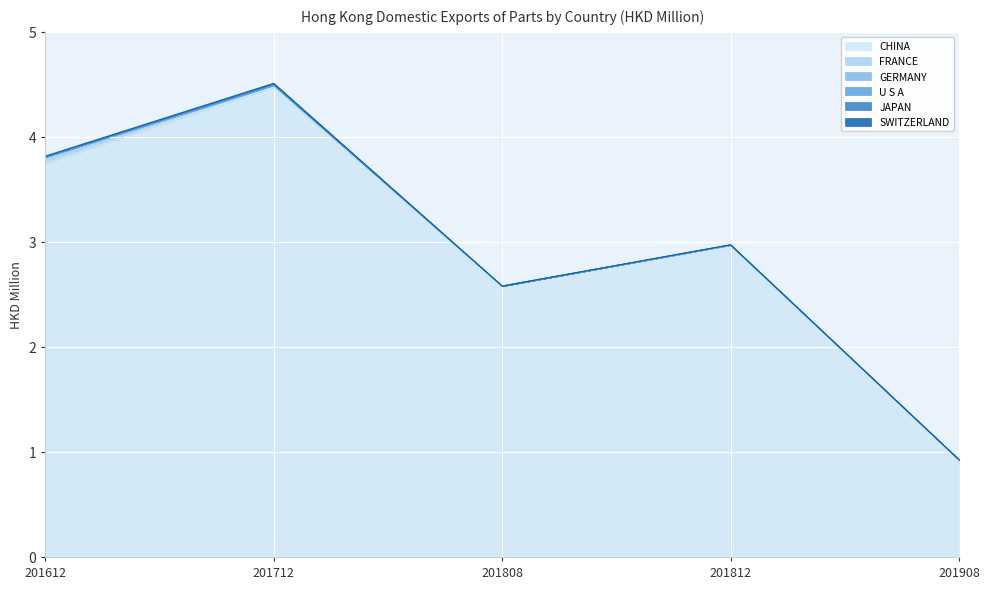

What is the maximum value shown in the chart?

4.5